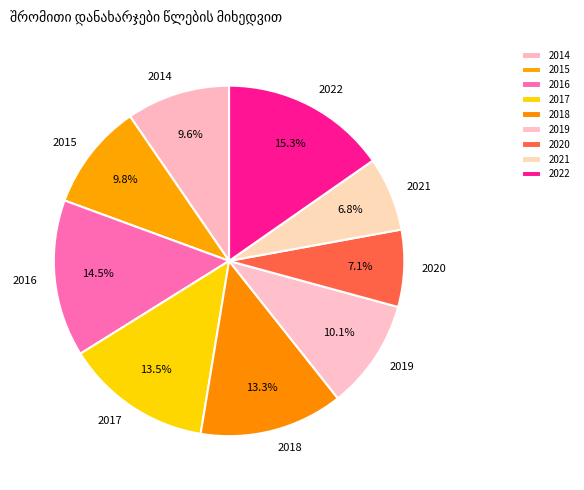

Is there a majority slice in this chart?

No